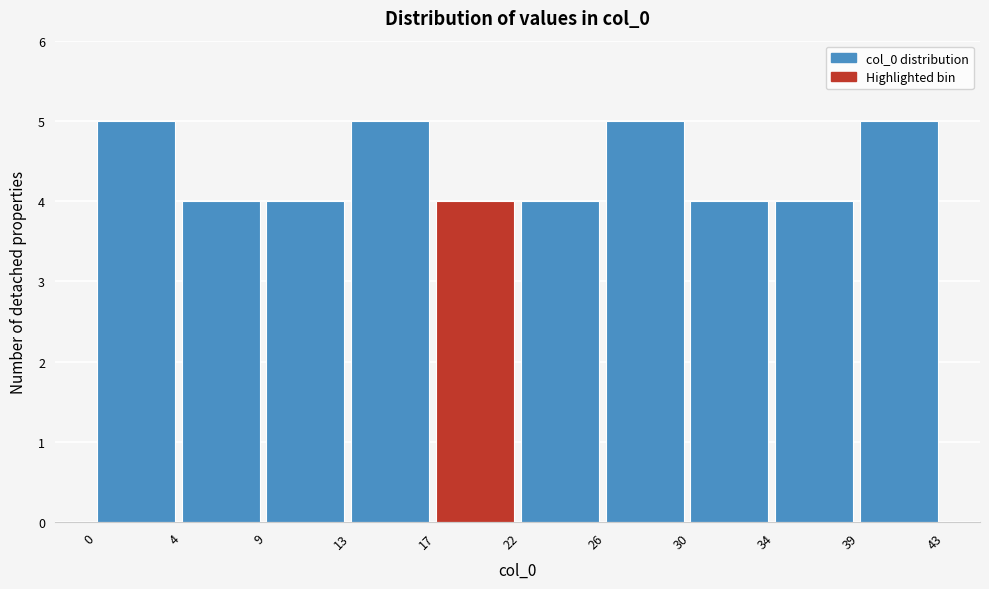

Reading right to left, what are all the values shown in this chart?

5	4	4	5	4	4	5	4	4	5